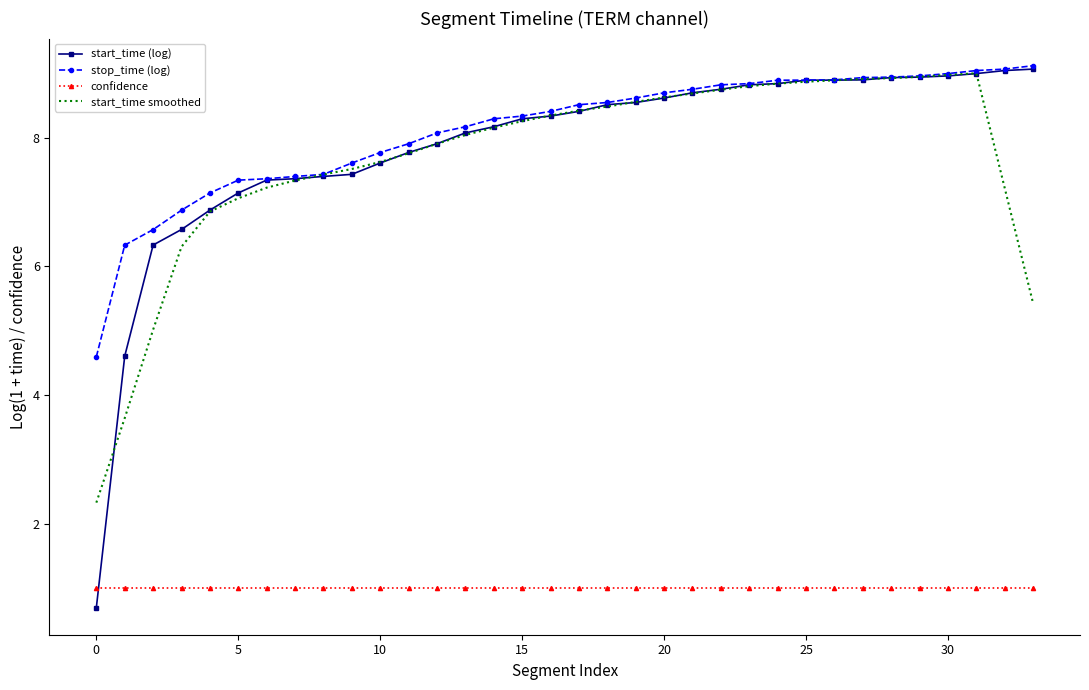

True or false: confidence and stop_time (log) intersect in this chart.

False